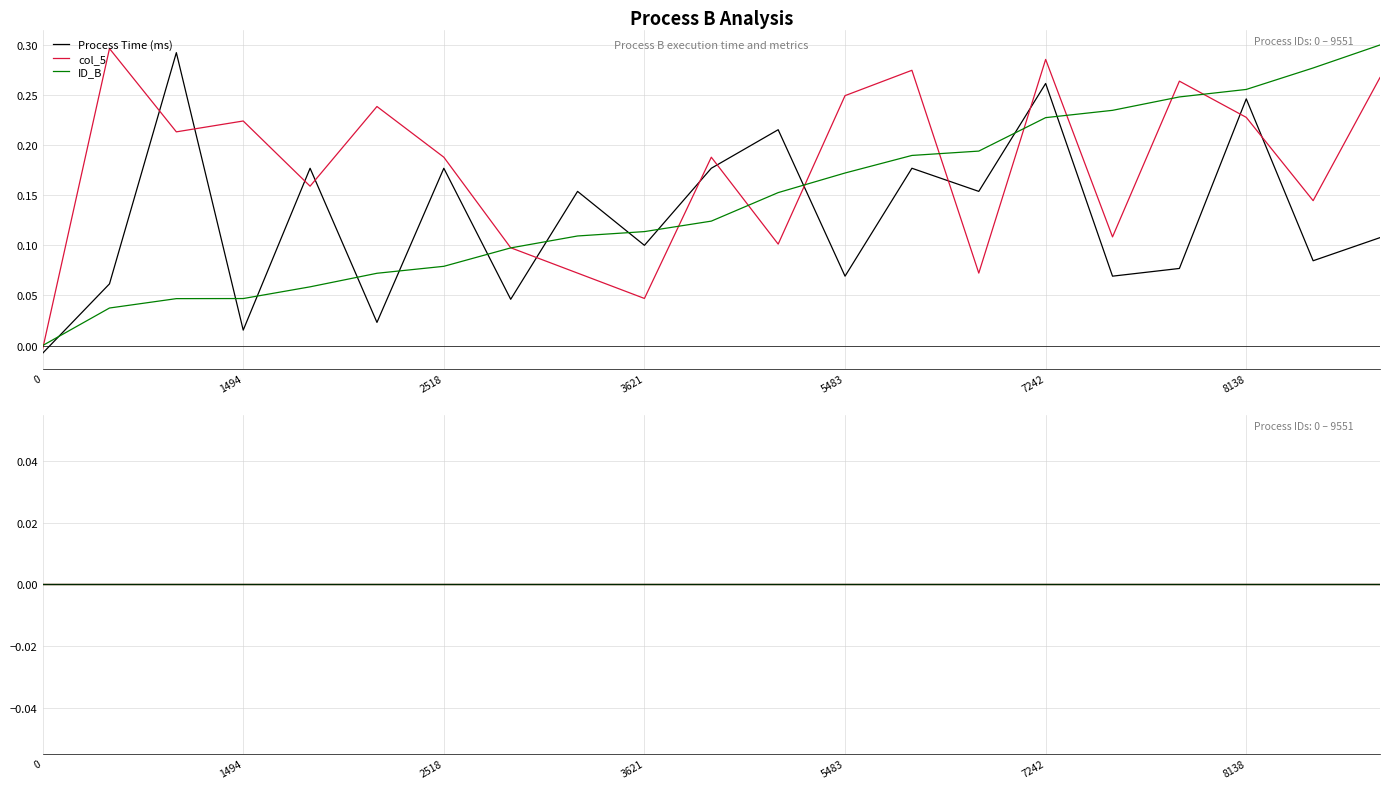

Which series has the largest total across all categories?

col_5